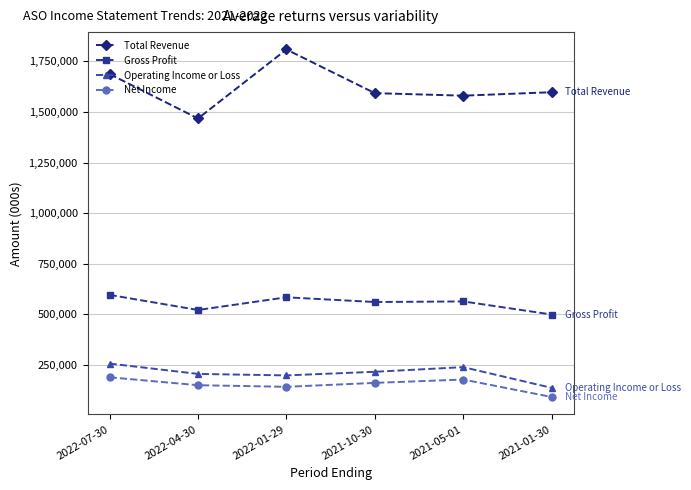

Which category has the lowest value in the Operating Income or Loss series?

2021-01-30